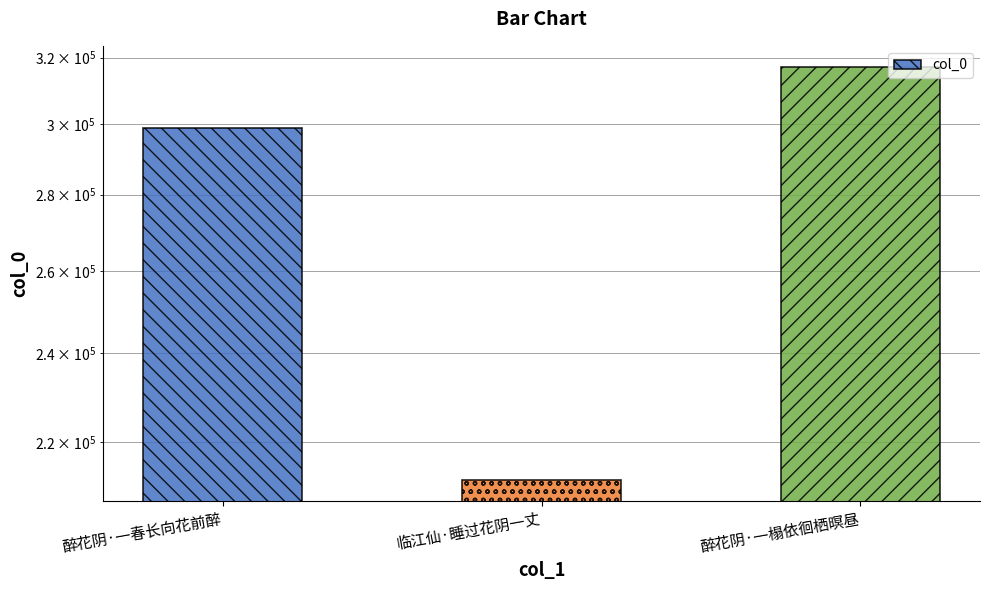

Which has a higher value, 临江仙·睡过花阴一丈 or 醉花阴·一榻依徊栖暝昼?

醉花阴·一榻依徊栖暝昼